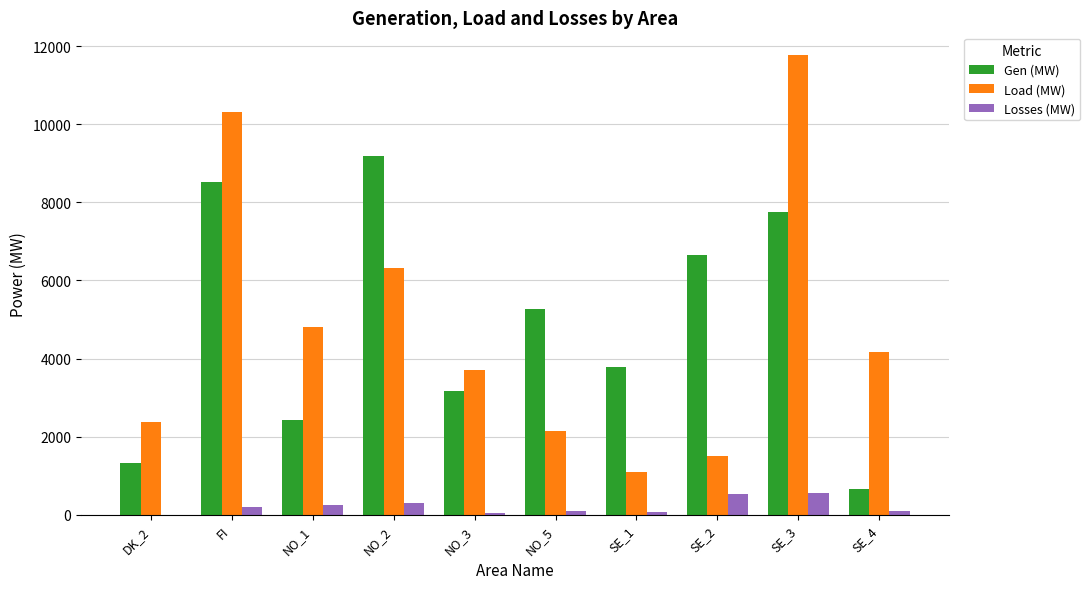

What is the maximum value for Load (MW)?

11768.0